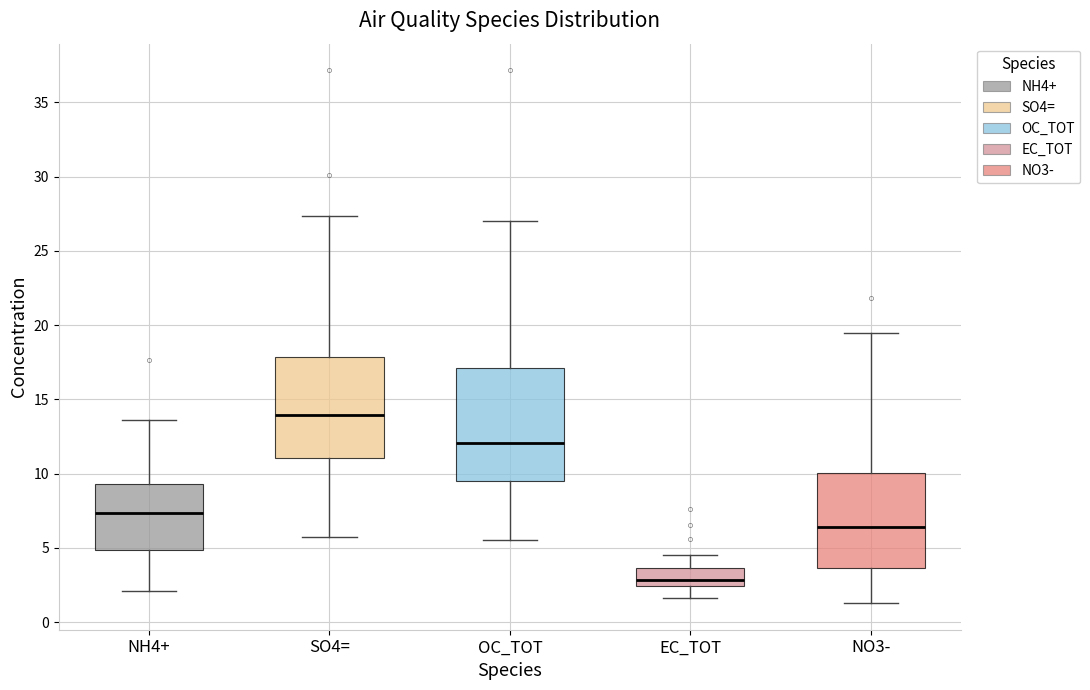

Reading left to right, read every box against the y-axis: the position of its median line, the range the box covers, and the ends of its whiskers. The values are not printed on the chart, so give them approximately, as read against the axis.

NH4+: median 7.5, box 5.0 to 9.5, whiskers 2.0 to 13.5
SO4=: median 14.0, box 11.0 to 18.0, whiskers 5.5 to 27.5
OC_TOT: median 12.0, box 9.5 to 17.0, whiskers 5.5 to 27.0
EC_TOT: median 3.0, box 2.5 to 3.5, whiskers 1.5 to 4.5
NO3-: median 6.5, box 3.5 to 10.0, whiskers 1.5 to 19.5